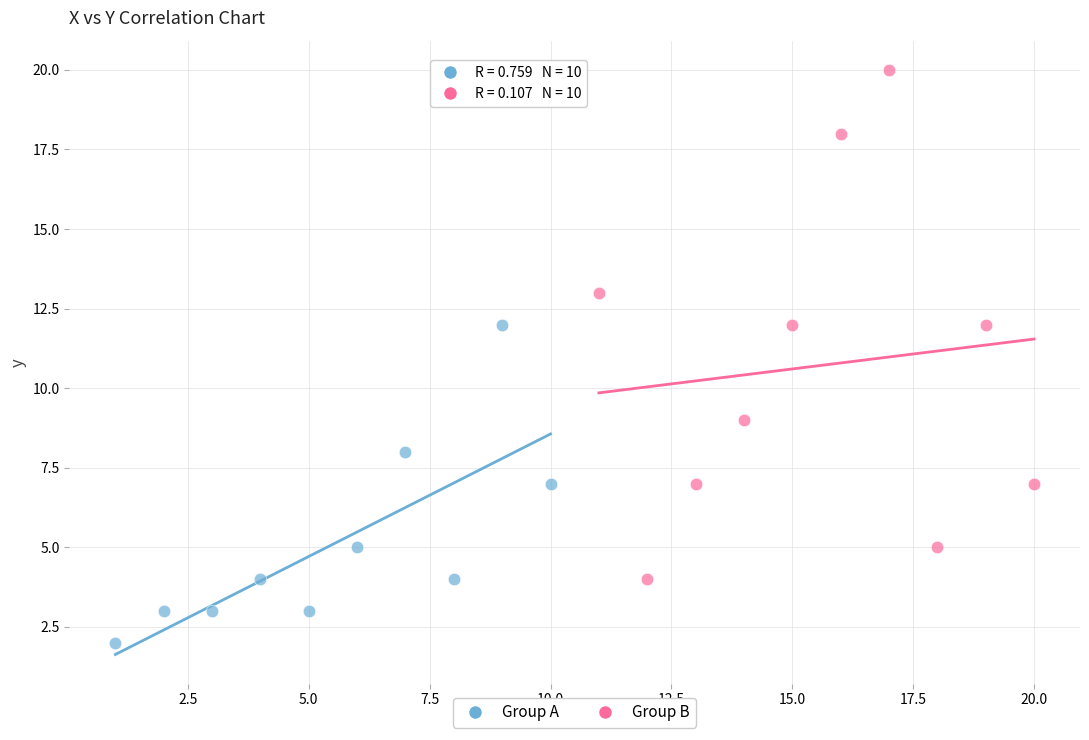

Which series contains the lowest Y value?

Group A